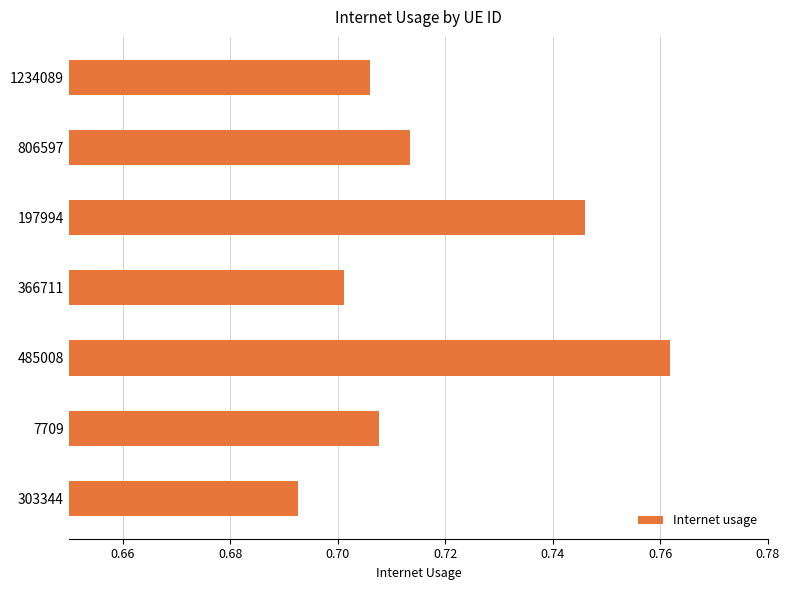

At which label is the value closest to 0?

303344